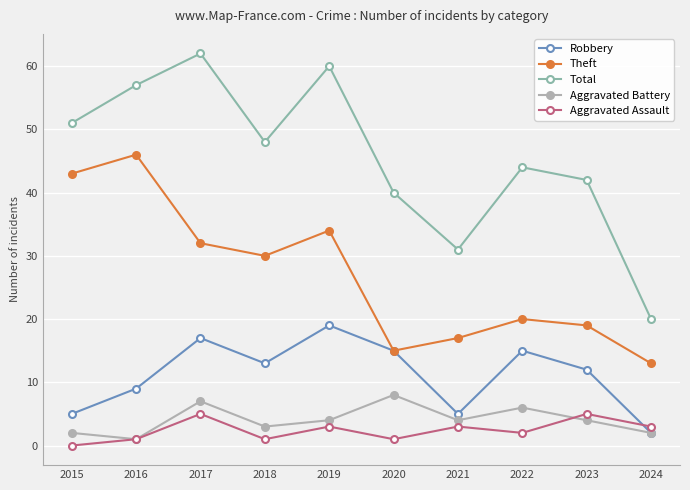

What is the difference between the second highest and second lowest values in the Aggravated Battery series?

5